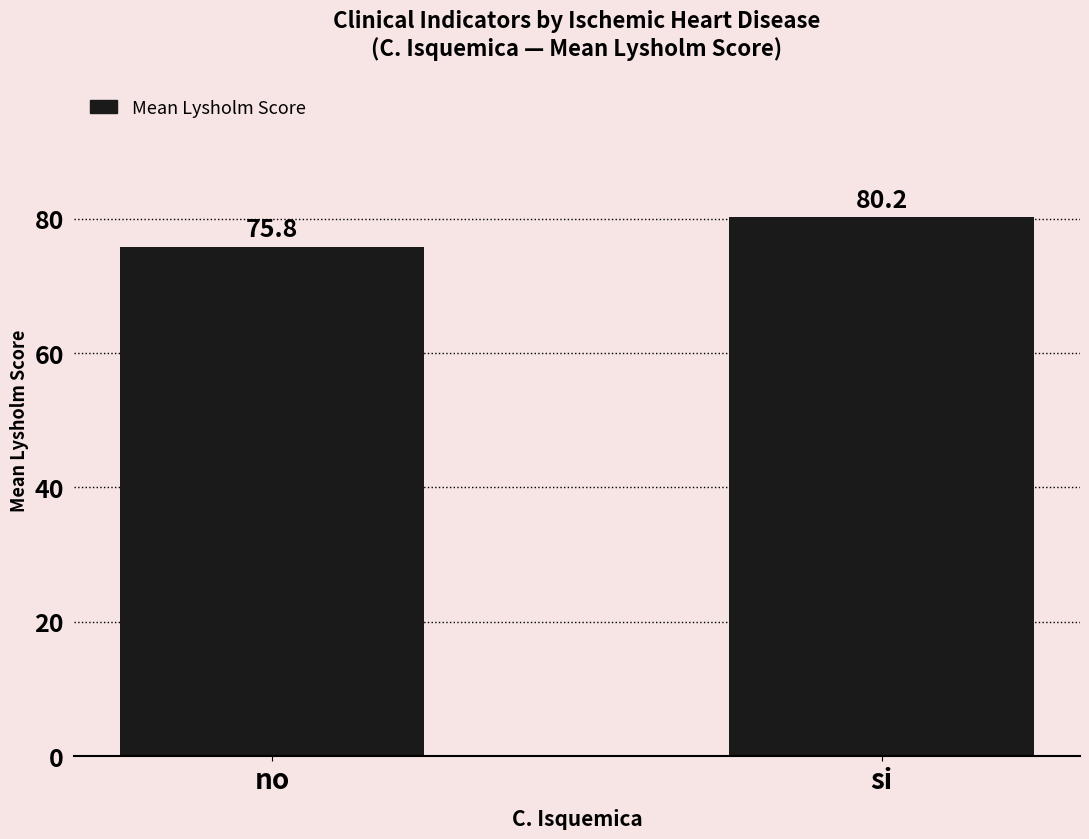

List the labels in order of value, largest first.

si, no